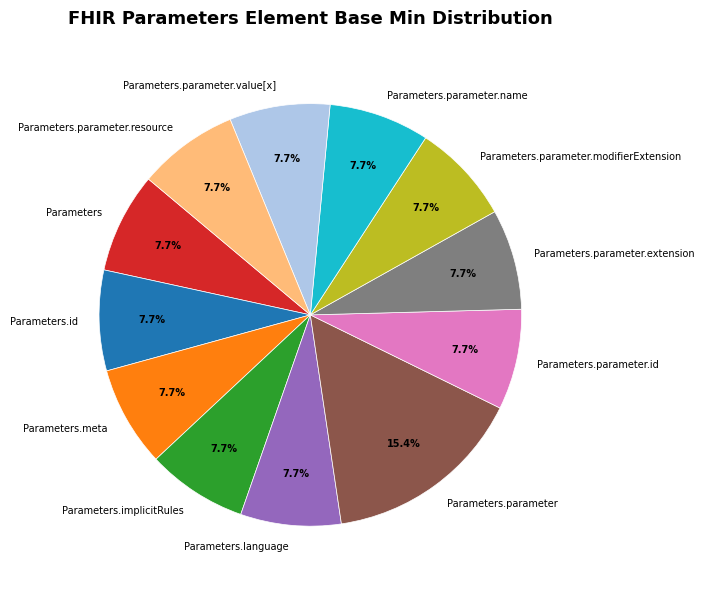

Does Parameters.parameter.name represent more than half of the total?

No